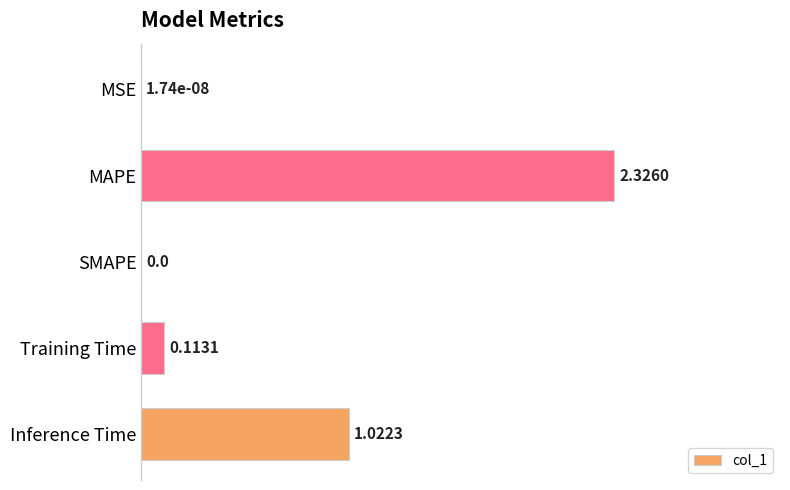

What is the change in value from SMAPE to Inference Time?

+0.4